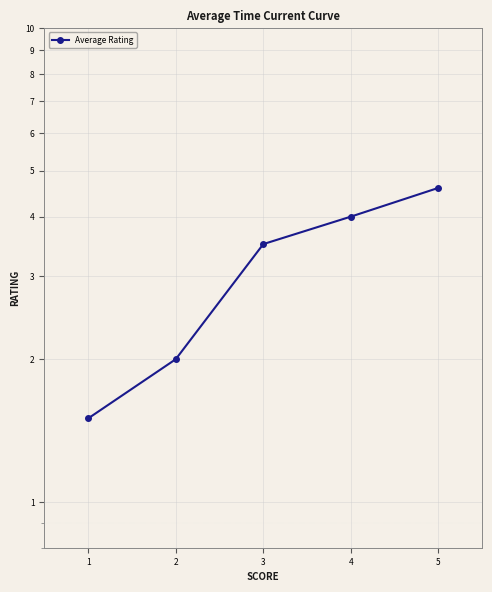

Which category has the highest value across all series?

5